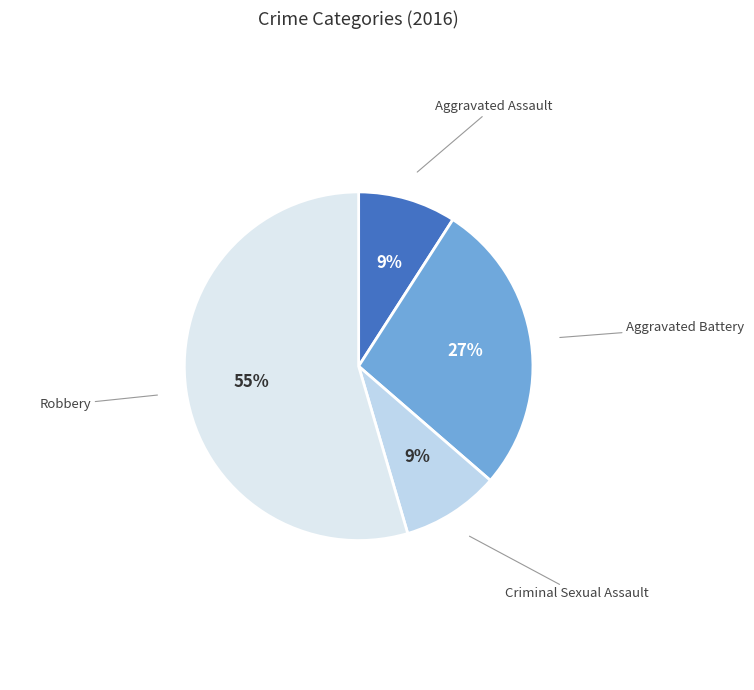

Is the sum of Aggravated Battery and Aggravated Assault greater than half?

No